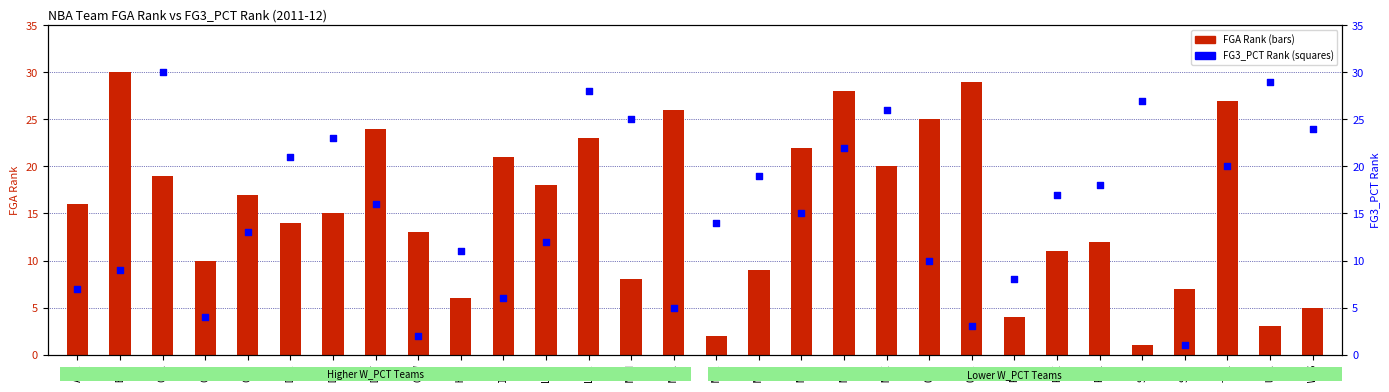

At how many categories does at least one series exceed 13?

25